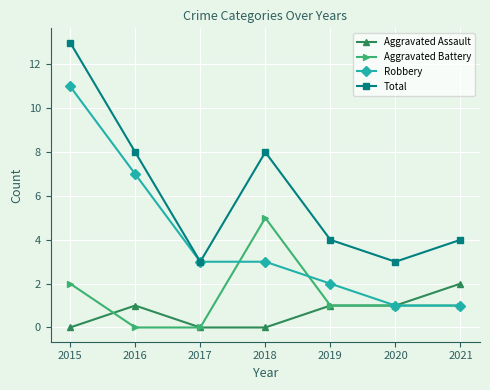

Count the Total values in the range 3 to 8.

6